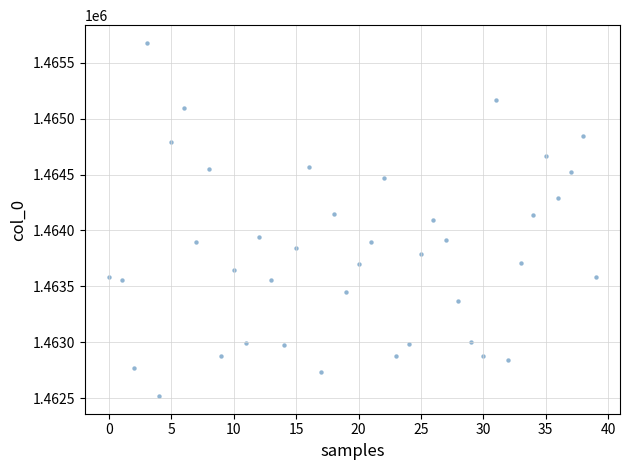

What is the range of Y values (max minus min)?

3157